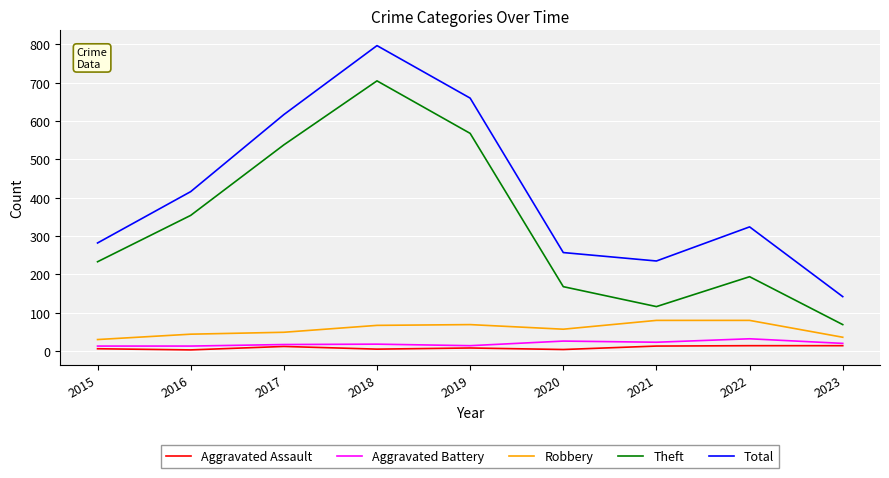

How many values in the Total series are below 324?

4